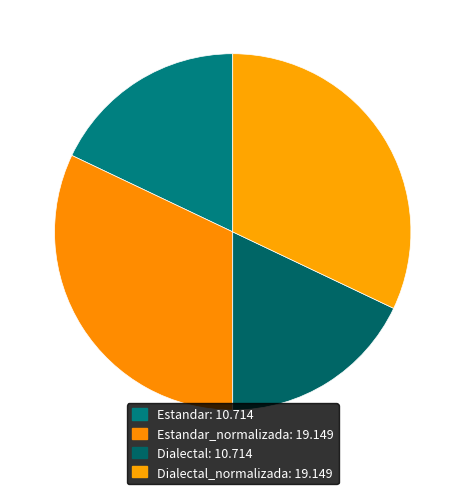

Which category has the biggest portion of the pie?

Estandar_normalizada